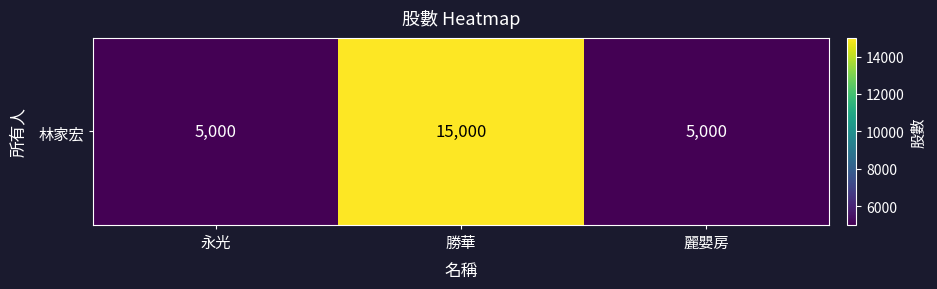

True or false: the data shows 2372 at 永光.

False